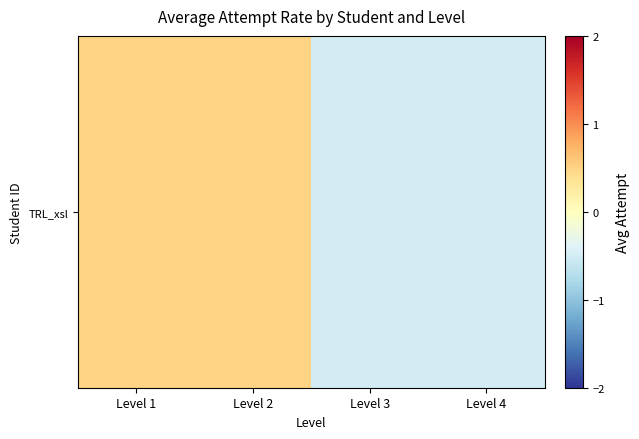

Reading left to right, transcribe all the data shown in this chart.

Level 1=0.5	Level 2=0.5	Level 3=-0.5	Level 4=-0.5